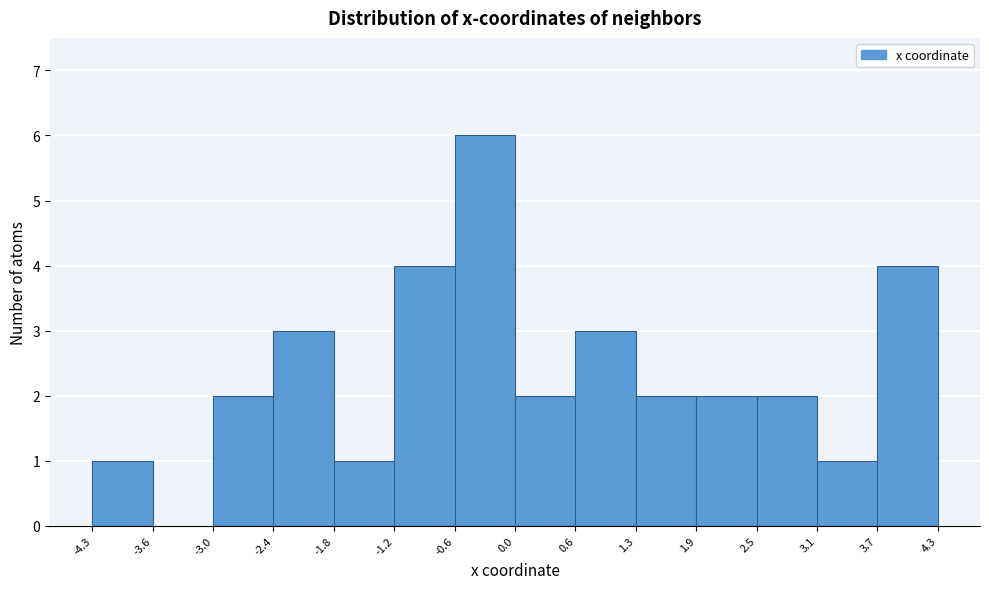

Reading left to right, transcribe this chart: for each bar, give the range it covers on the x-axis and its height. The values are not printed on the chart, so give them approximately, as read against the axis.

-4.3 to -3.6: 1
-3.6 to -3.0: 0
-3.0 to -2.4: 2
-2.4 to -1.8: 3
-1.8 to -1.2: 1
-1.2 to -0.6: 4
-0.6 to 0.0: 6
0.0 to 0.6: 2
0.6 to 1.3: 3
1.3 to 1.9: 2
1.9 to 2.5: 2
2.5 to 3.1: 2
3.1 to 3.7: 1
3.7 to 4.3: 4